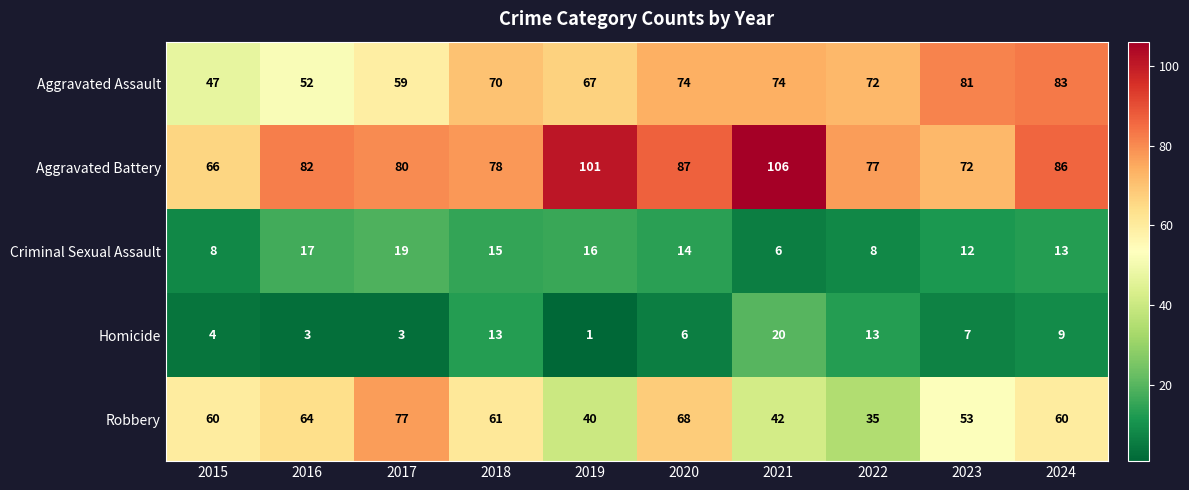

What is the difference between the highest and lowest values at 2017?

77